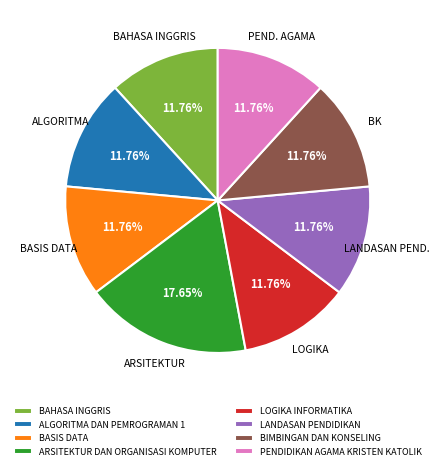

What percentage is the LANDASAN PENDIDIKAN slice, to the nearest percent?

12%